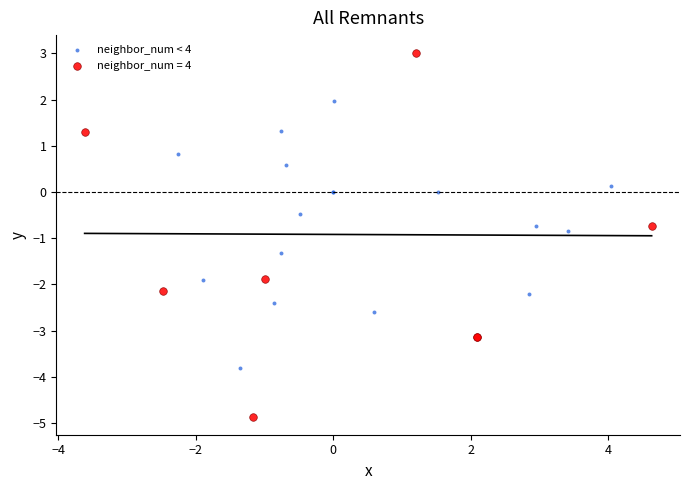

Which series contains the lowest Y value?

neighbor_num = 4